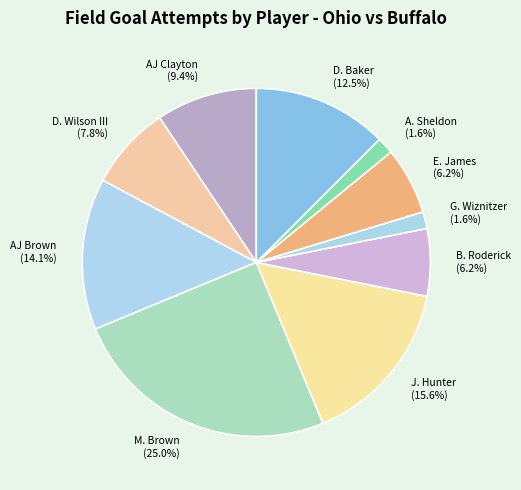

What is the largest slice in the pie chart?

M. Brown